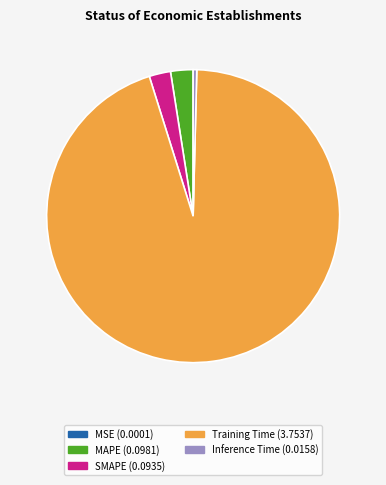

Is it true that Inference Time is 0% of the pie?

True